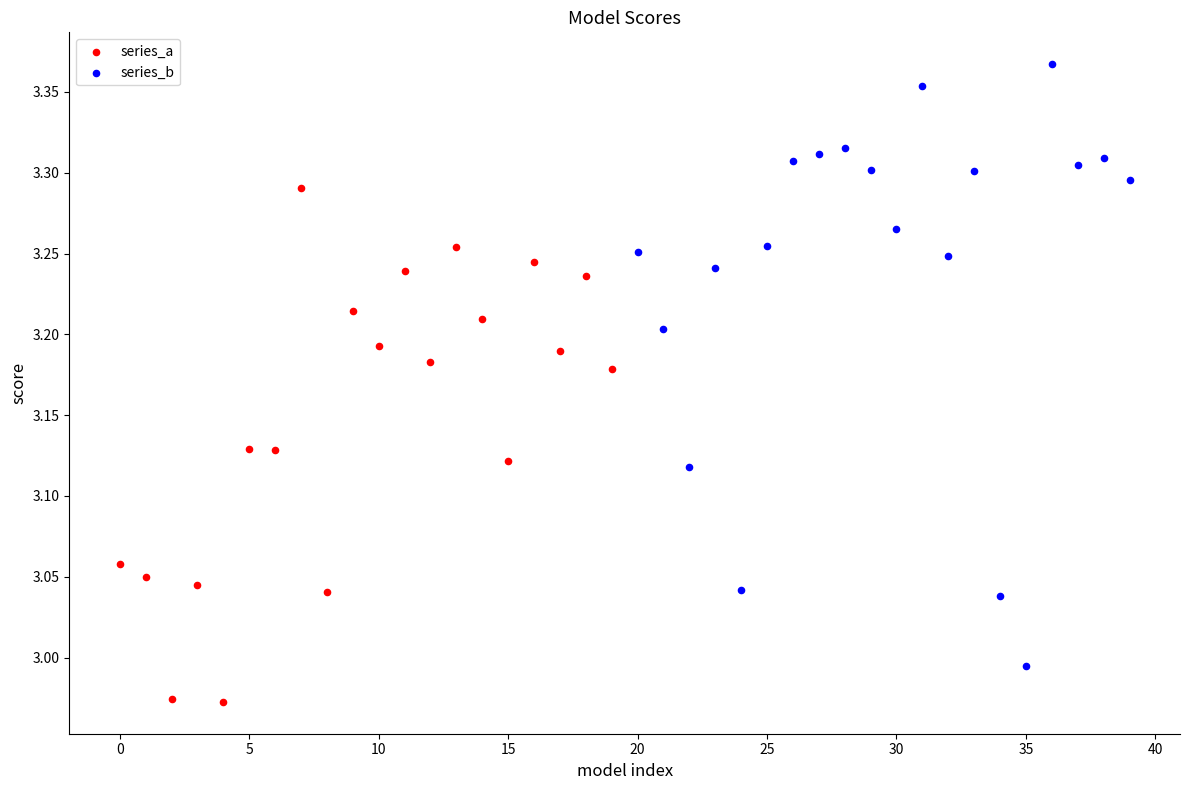

Which series reaches the maximum Y coordinate?

series_b